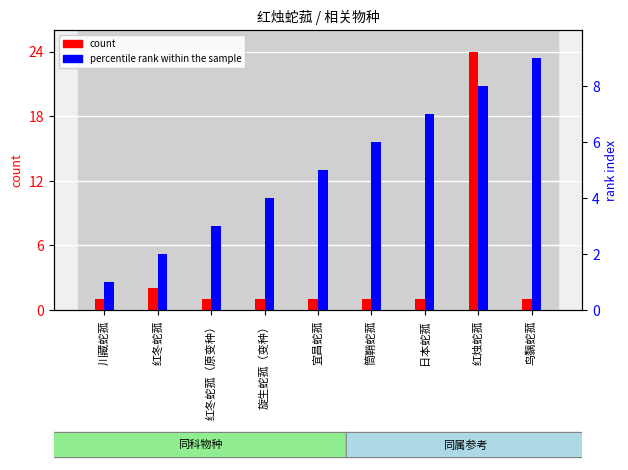

What is the label of the 1st bar from the right?

鸟黐蛇菰